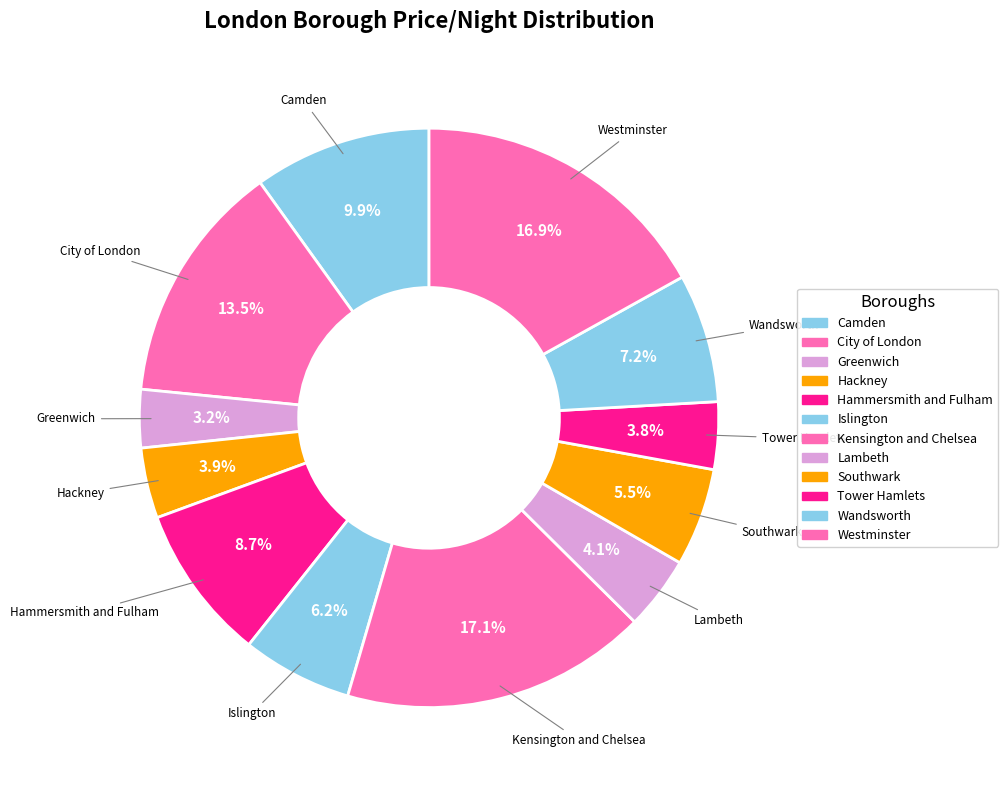

Rank the categories by value from highest to lowest.

Kensington and Chelsea, Westminster, City of London, Camden, Hammersmith and Fulham, Wandsworth, Islington, Southwark, Lambeth, Hackney, Tower Hamlets, Greenwich